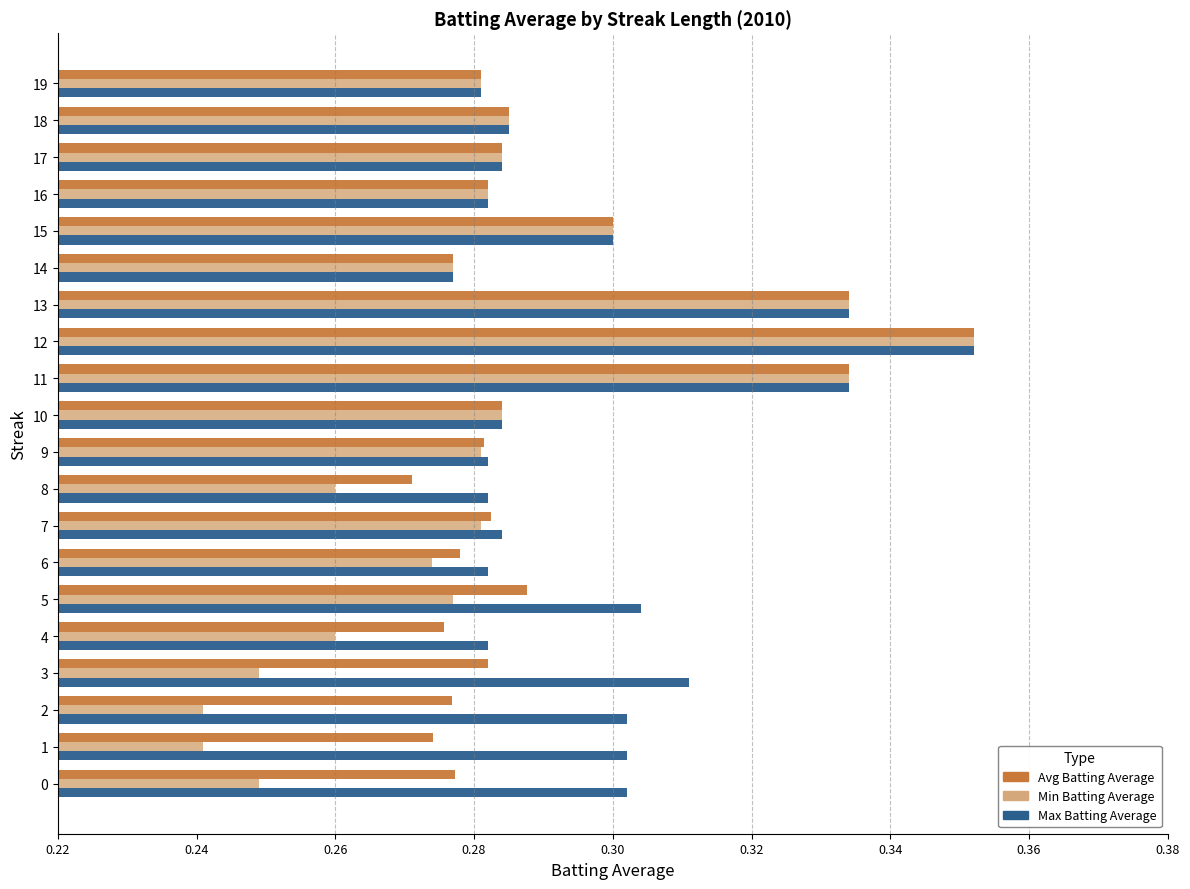

True or false: Avg Batting Average has a value of 0.4 at 8.

False